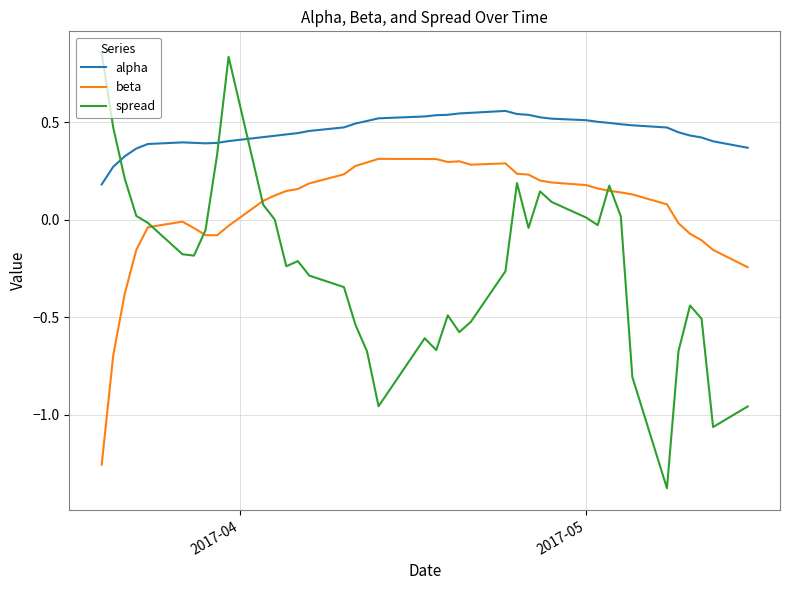

Which series ends up on top after the final intersection of spread and alpha?

alpha